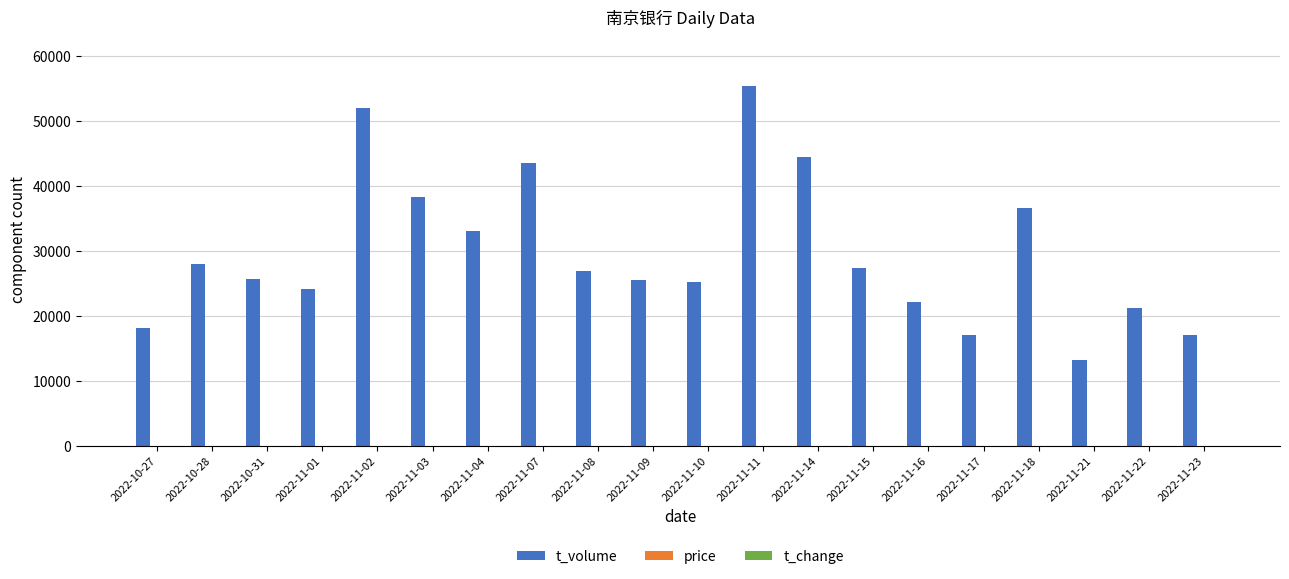

What is the maximum value shown in the chart?

55417.0